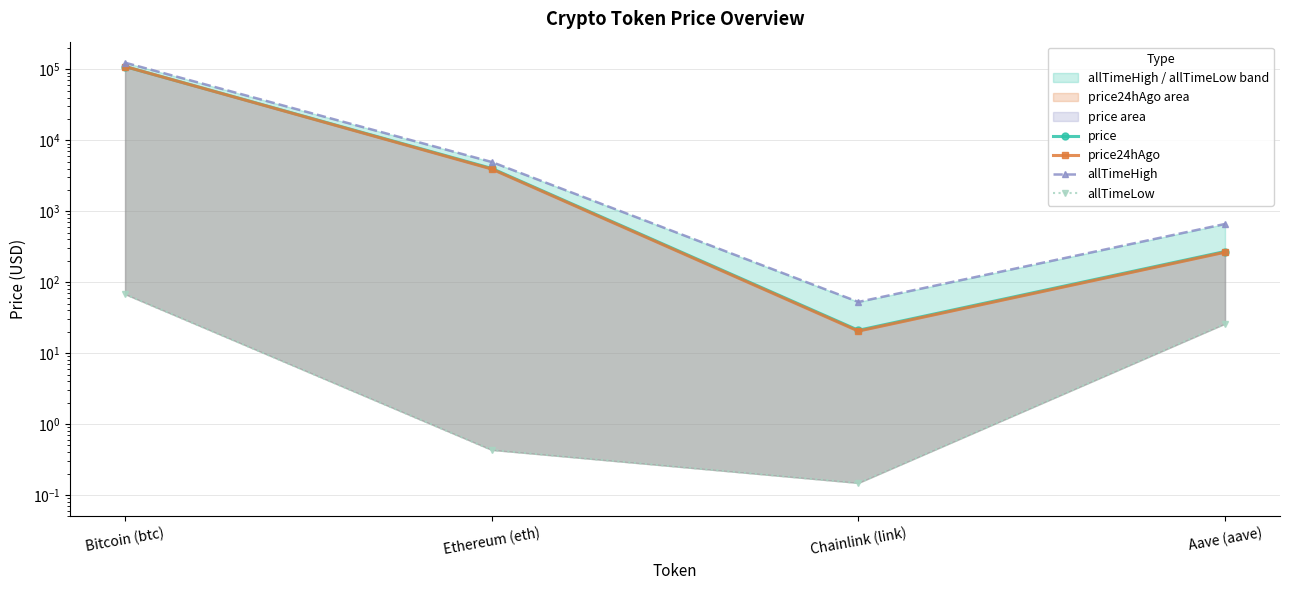

Rank the categories by allTimeHigh value from highest to lowest.

Bitcoin (btc), Ethereum (eth), Aave (aave), Chainlink (link)